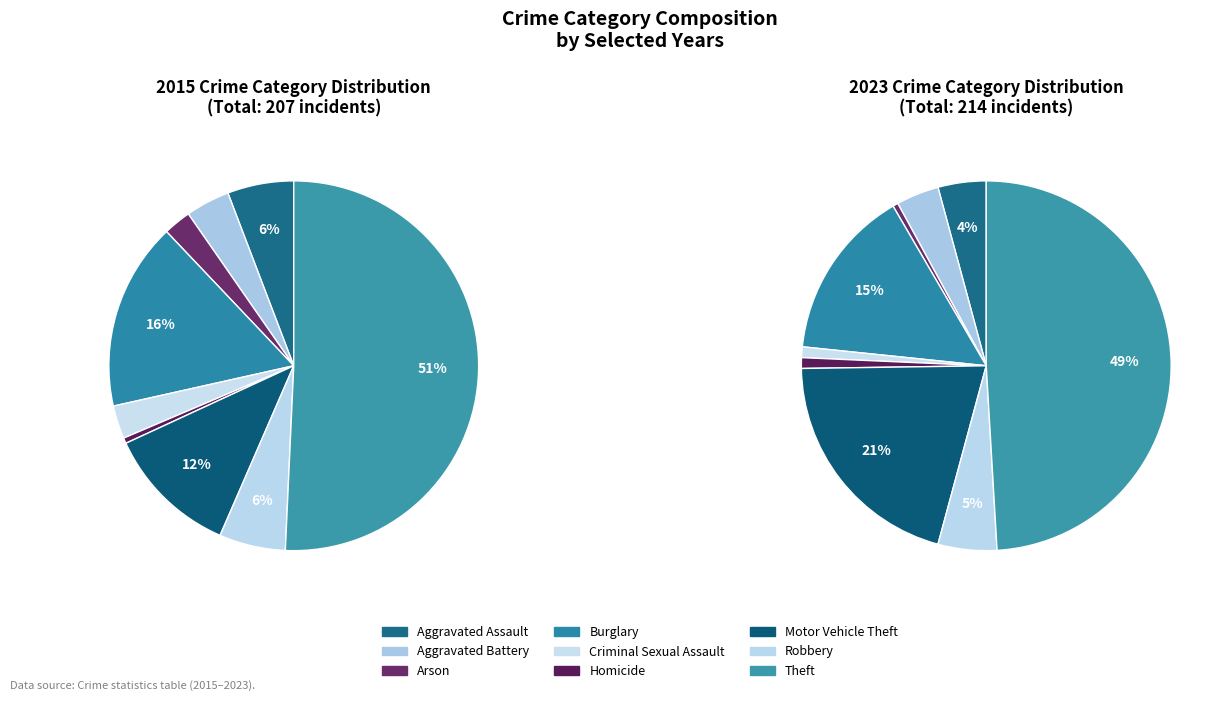

Is it true that Aggravated Battery is 4% of the pie?

True